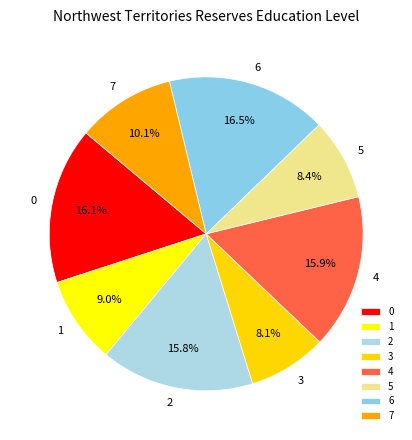

What percentage do 1 and 0 together represent?

25.1%